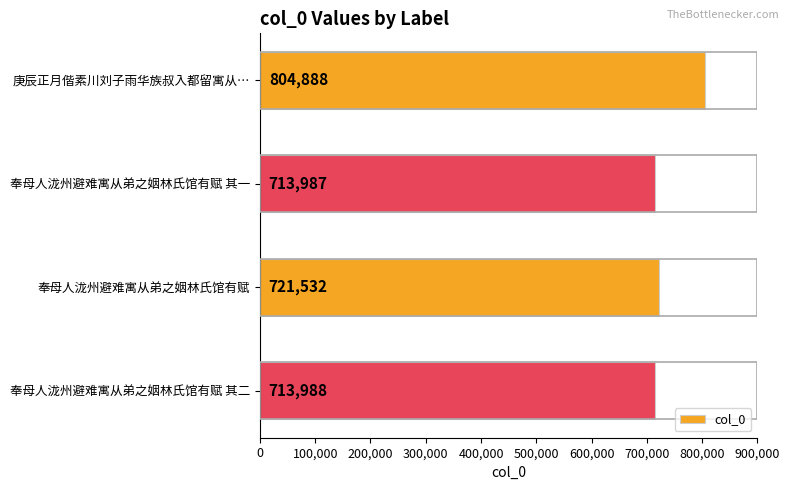

How many distinct data groups are displayed?

1